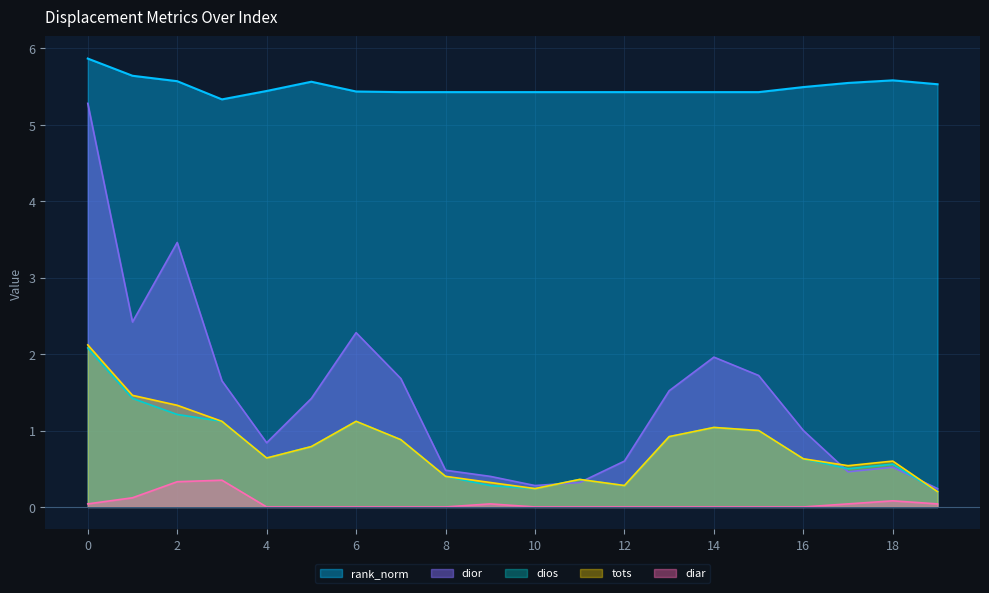

Reading left to right, extract all data points from this chart.

dior: 0=5.3	1=2.4	2=3.5	3=1.6	4=0.8	5=1.4	6=2.3	7=1.7	8=0.5	9=0.4	10=0.3	11=0.3	12=0.6	13=1.5	14=2.0	15=1.7	16=1.0	17=0.5	18=0.5	19=0.2
tots: 0=2.1	1=1.5	2=1.3	3=1.1	4=0.6	5=0.8	6=1.1	7=0.9	8=0.4	9=0.3	10=0.2	11=0.4	12=0.3	13=0.9	14=1.0	15=1.0	16=0.6	17=0.5	18=0.6	19=0.2
dios: 0=2.1	1=1.4	2=1.2	3=1.1	4=0.6	5=0.8	6=1.1	7=0.9	8=0.4	9=0.3	10=0.2	11=0.4	12=0.3	13=0.9	14=1.0	15=1.0	16=0.6	17=0.5	18=0.6	19=0.2
diar: 0=0.0	1=0.1	2=0.3	3=0.3	4=0.0	5=0.0	6=0.0	7=0.0	8=0.0	9=0.0	10=0.0	11=0.0	12=0.0	13=0.0	14=0.0	15=0.0	16=0.0	17=0.0	18=0.1	19=0.0
rank_norm: 0=5.9	1=5.6	2=5.6	3=5.3	4=5.4	5=5.6	6=5.4	7=5.4	8=5.4	9=5.4	10=5.4	11=5.4	12=5.4	13=5.4	14=5.4	15=5.4	16=5.5	17=5.5	18=5.6	19=5.5